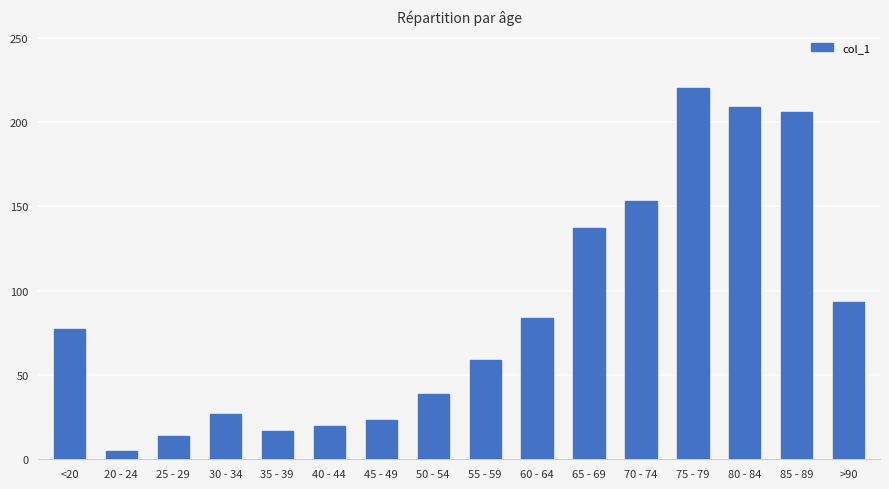

Which category has the highest value across all series?

75 - 79